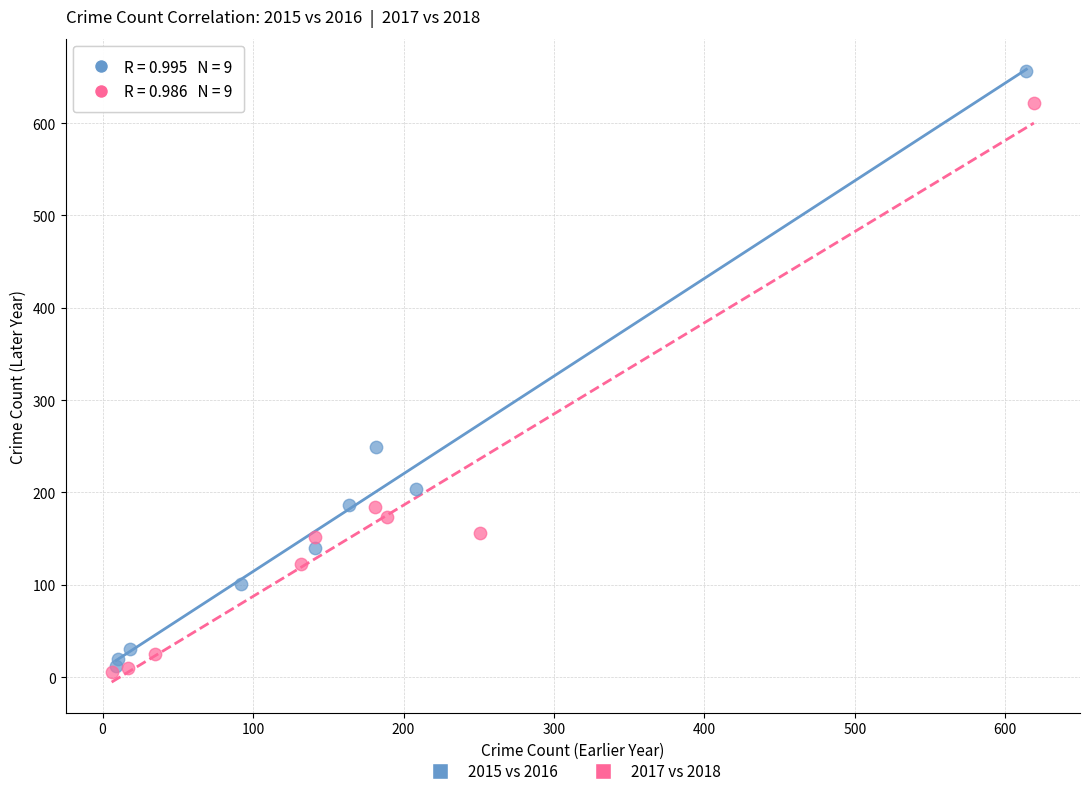

Which series reaches the minimum Y coordinate?

2017 vs 2018